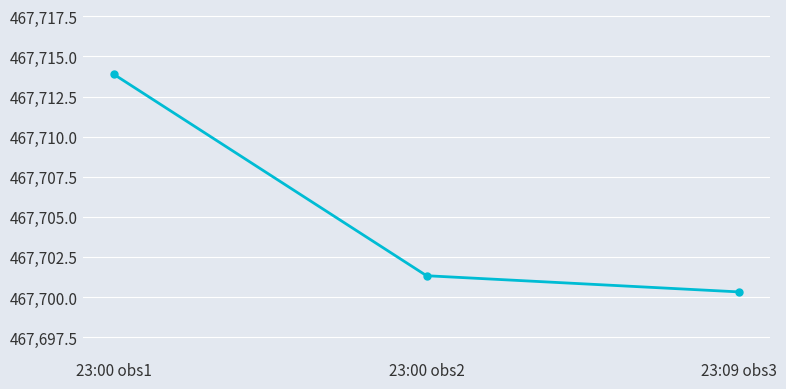

Which label corresponds to the largest value in the chart?

23:00 obs1